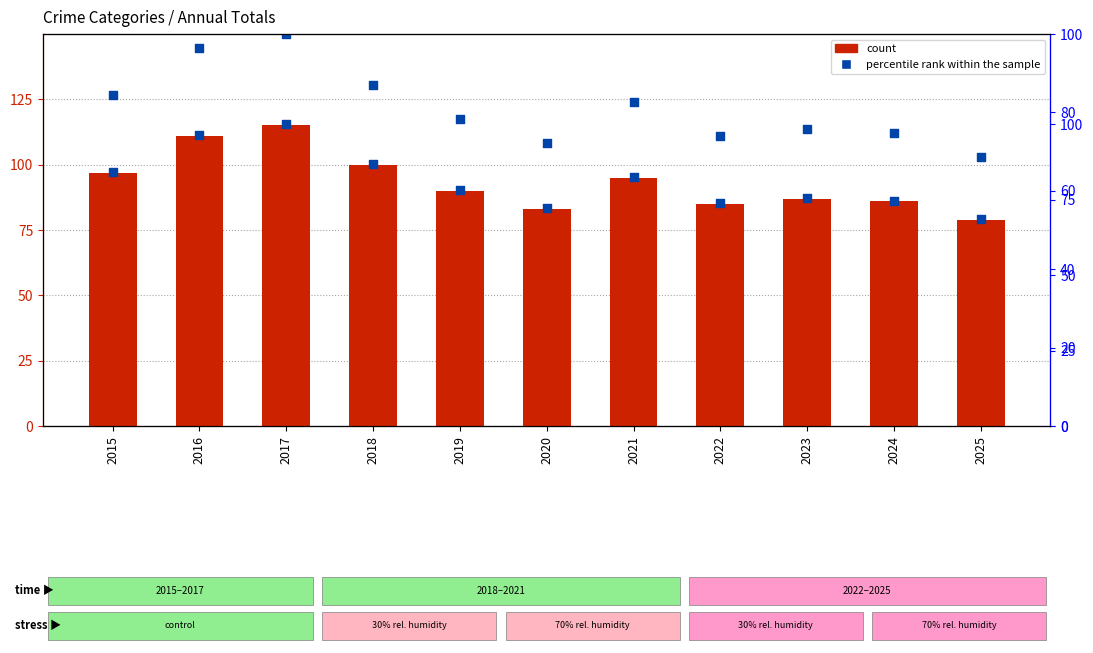

At how many categories does at least one series exceed 112?

1